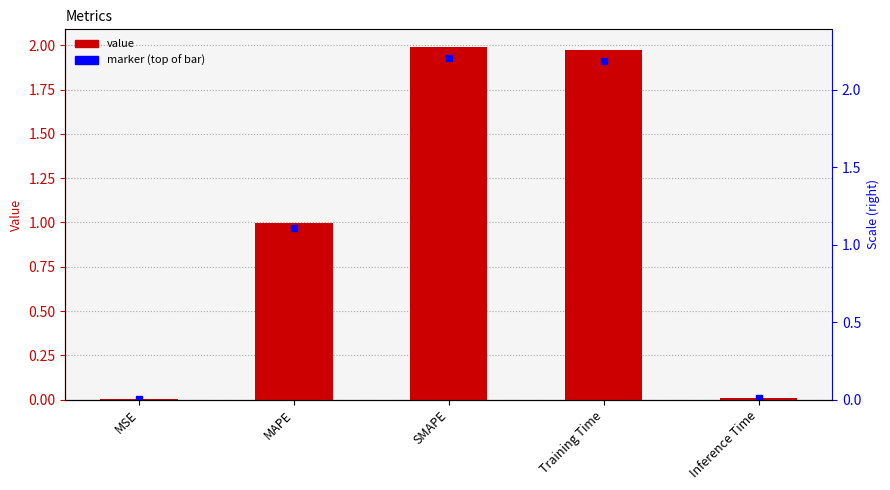

What is the change in value from MSE to Training Time?

+2.0